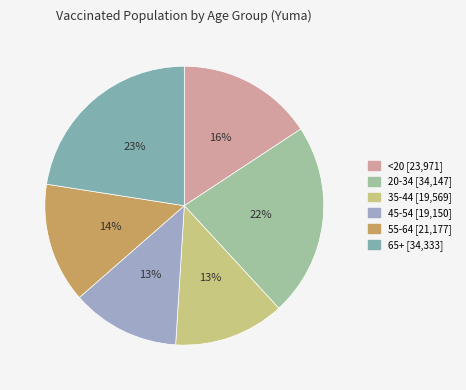

Is it true that <20 is 22% of the pie?

False